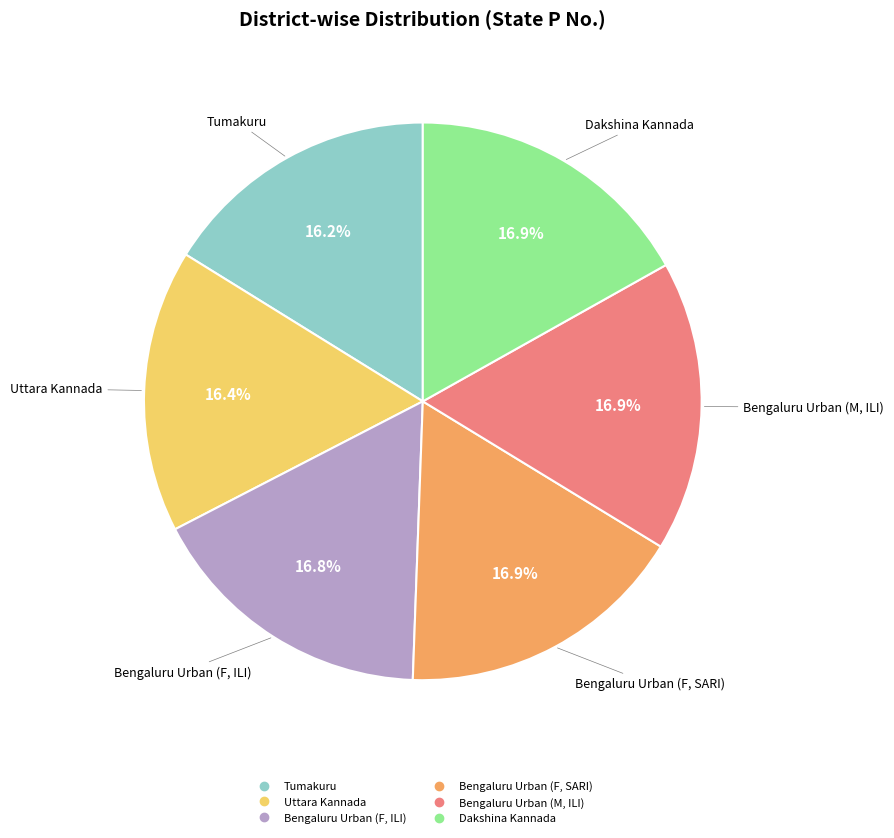

How many segments does this pie chart have?

6